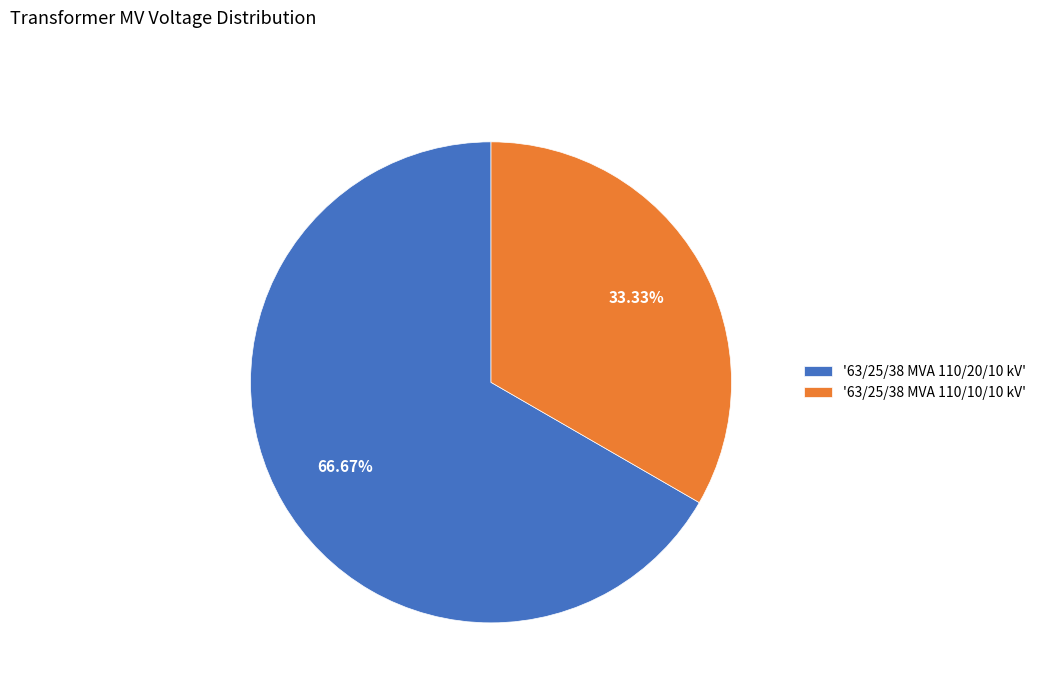

Rank the categories by value from highest to lowest.

'63/25/38 MVA 110/20/10 kV', '63/25/38 MVA 110/10/10 kV'